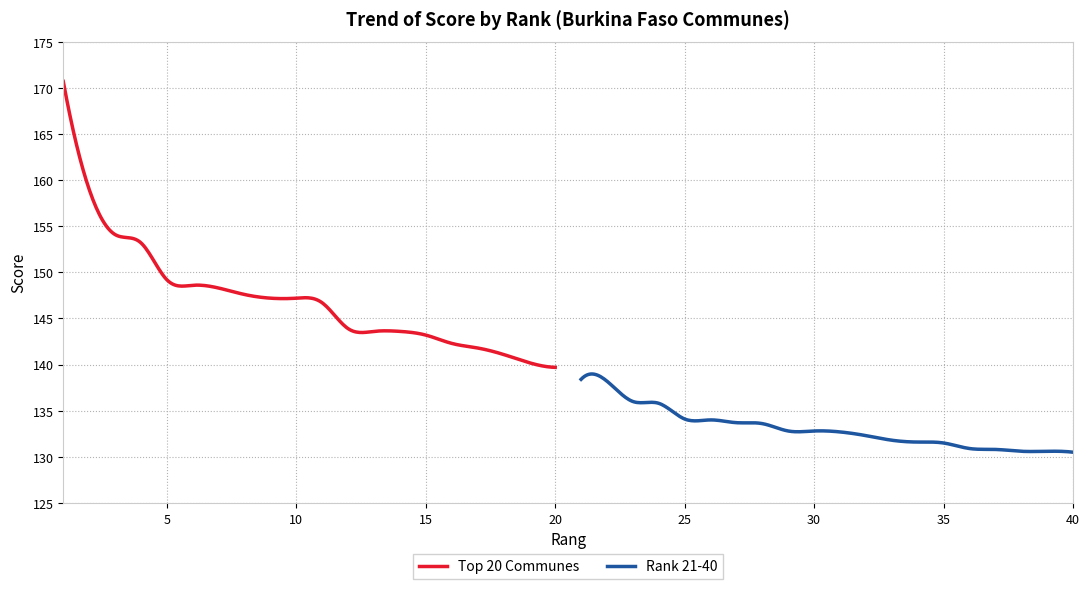

What is the lowest value of the Top 20 Communes series?

139.7